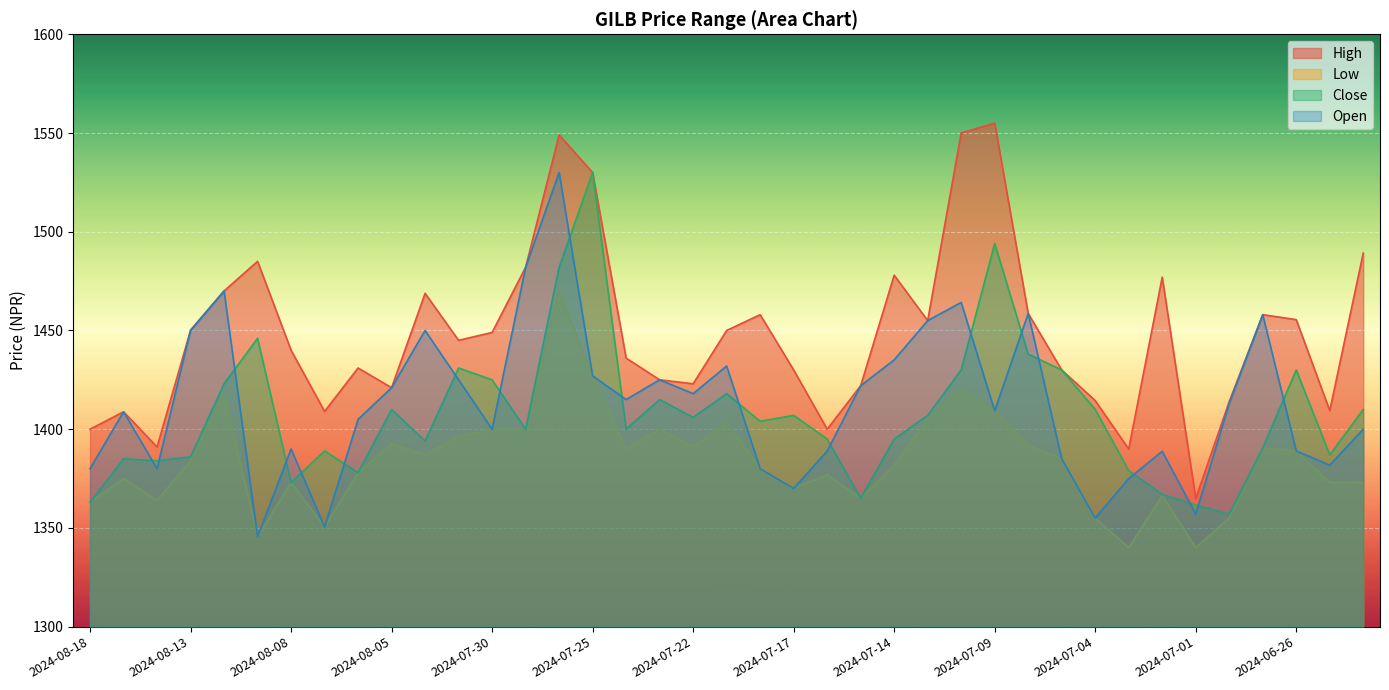

What are all the series names shown in the legend?

High, Low, Close, Open